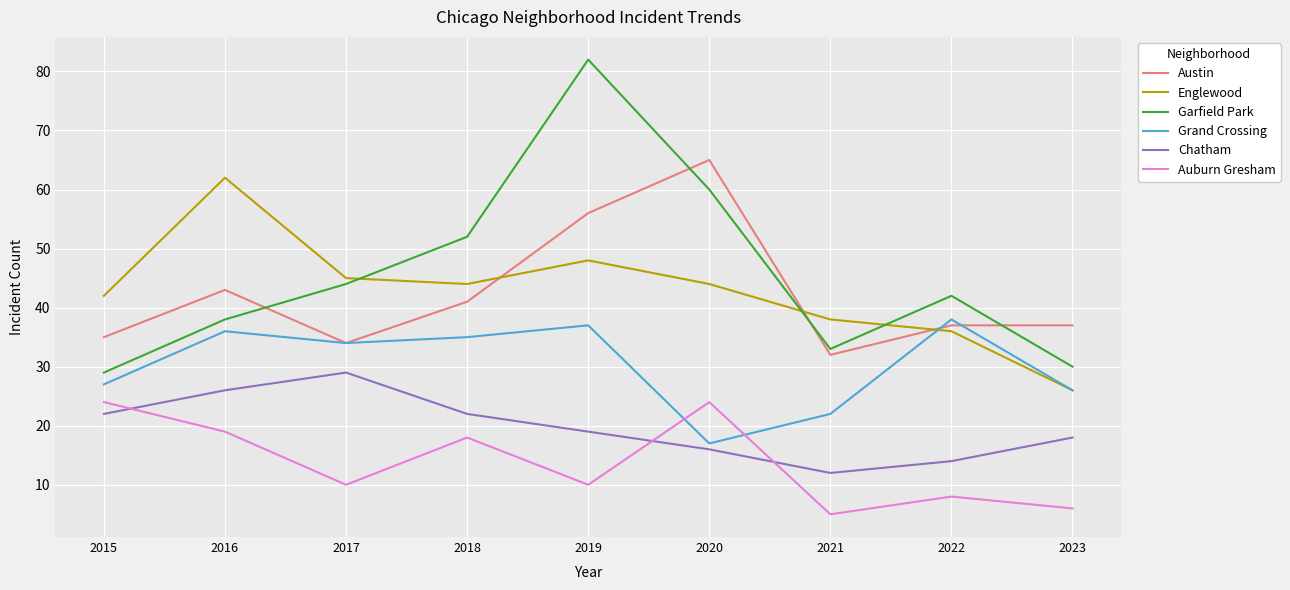

What is the sum of all Austin values?

380